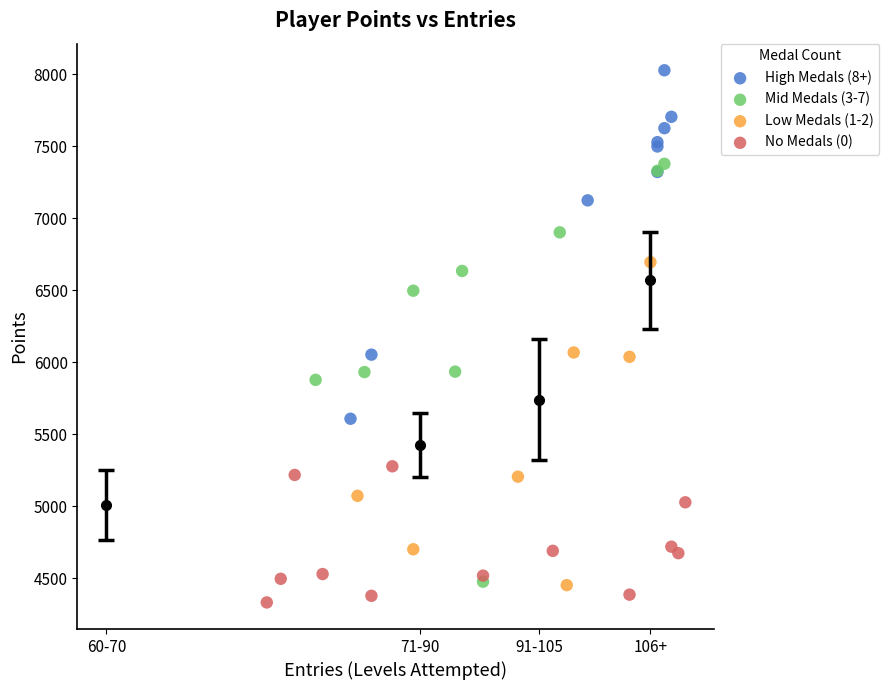

What are all the series names shown in the legend?

High Medals (8+), Mid Medals (3-7), Low Medals (1-2), No Medals (0)